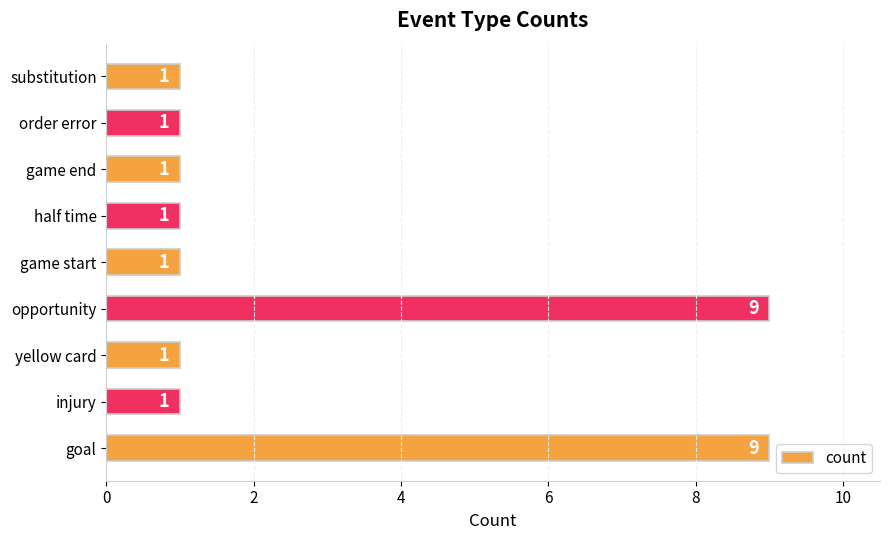

What is the greatest value displayed?

9